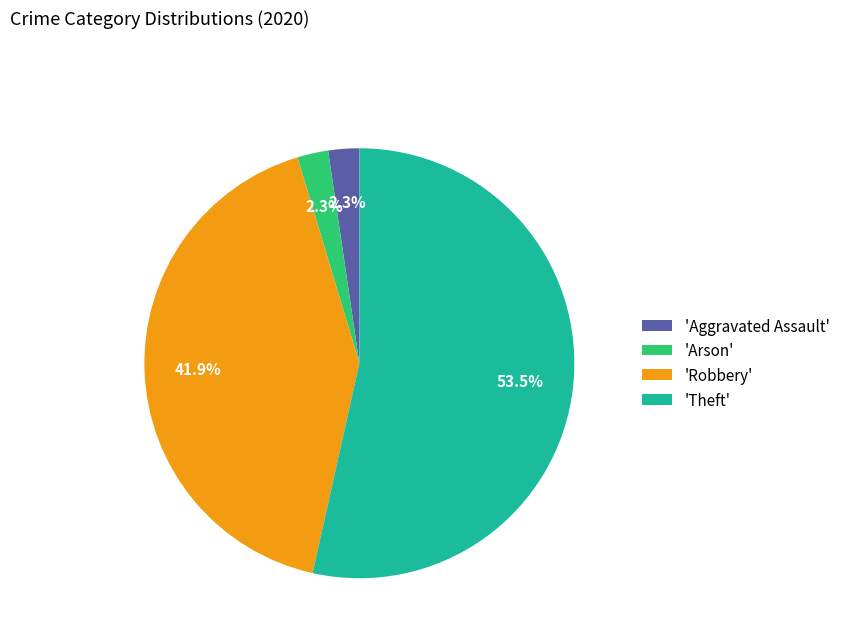

Is the sum of 'Theft' and 'Aggravated Assault' greater than half?

Yes